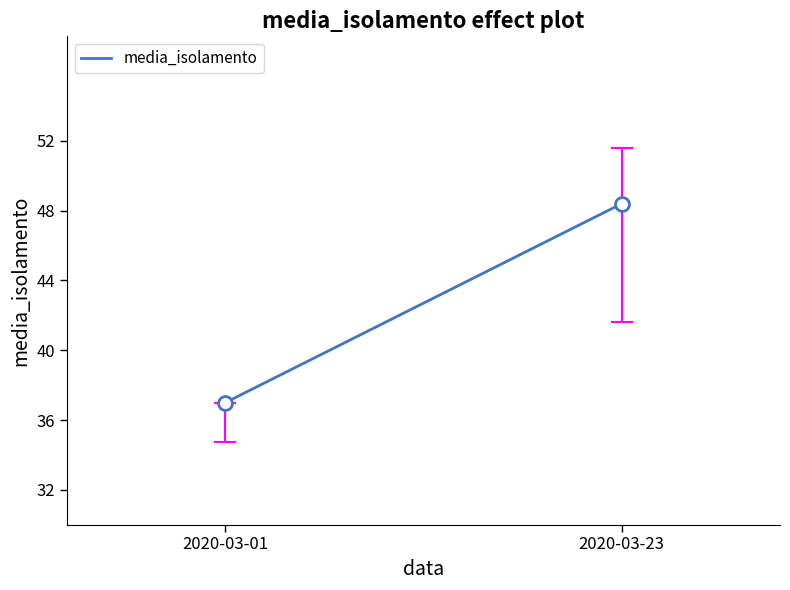

Rank the categories by value from lowest to highest.

2020-03-01, 2020-03-23